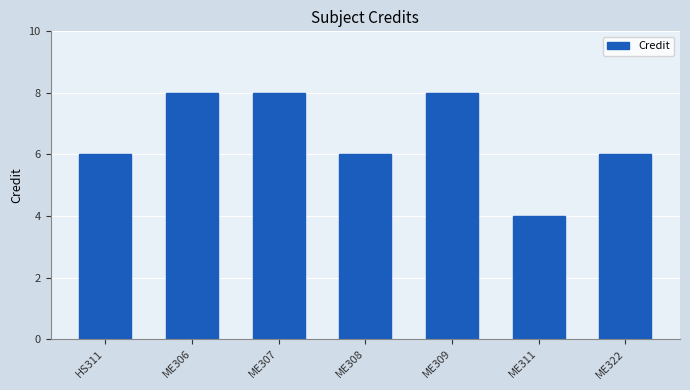

What is the maximum value shown in the chart?

8